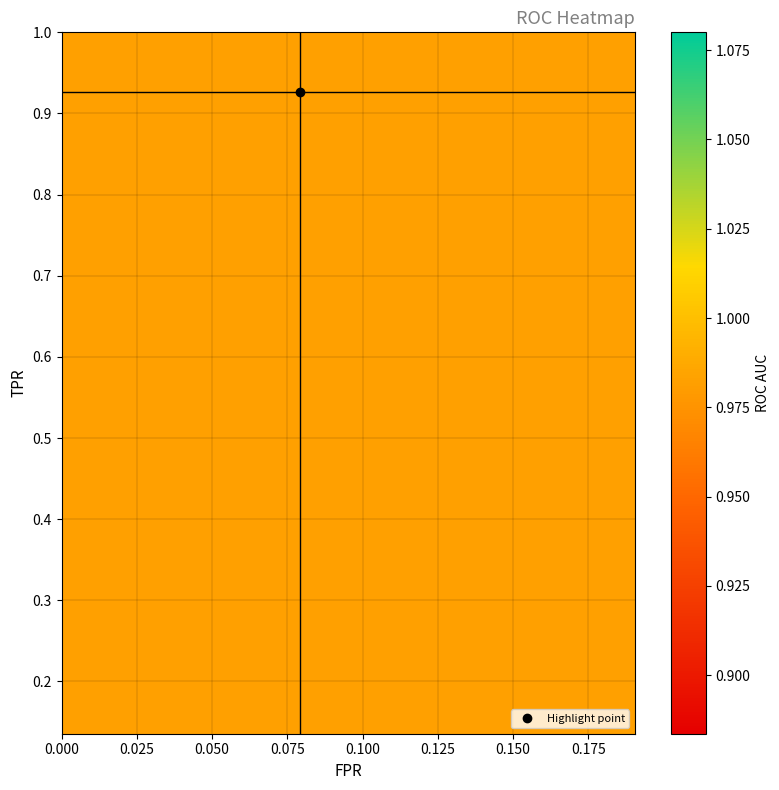

Reading left to right, transcribe all the data shown in this chart.

fpr_values: 0.0	0.0	0.0	0.0	0.0	0.0	0.0	0.0	0.0	0.0	0.0	0.0	0.0	0.0	0.0	0.0	0.0	0.0	0.0	0.0	0.0	0.0	0.0	0.0	0.0	0.0	0.0	0.0	0.0	0.1	0.1	0.1	0.1	0.1	0.1	0.2	0.2	0.2	0.2	0.2
roc_auc_values: 1.0	1.0	1.0	1.0	1.0	1.0	1.0	1.0	1.0	1.0	1.0	1.0	1.0	1.0	1.0	1.0	1.0	1.0	1.0	1.0	1.0	1.0	1.0	1.0	1.0	1.0	1.0	1.0	1.0	1.0	1.0	1.0	1.0	1.0	1.0	1.0	1.0	1.0	1.0	1.0
tpr_values: 0.1	0.2	0.2	0.2	0.3	0.3	0.3	0.3	0.3	0.4	0.4	0.4	0.4	0.4	0.4	0.4	0.5	0.5	0.5	0.5	0.6	0.6	0.6	0.6	0.9	0.9	0.9	0.9	0.9	0.9	0.9	0.9	0.9	0.9	1.0	1.0	1.0	1.0	1.0	1.0